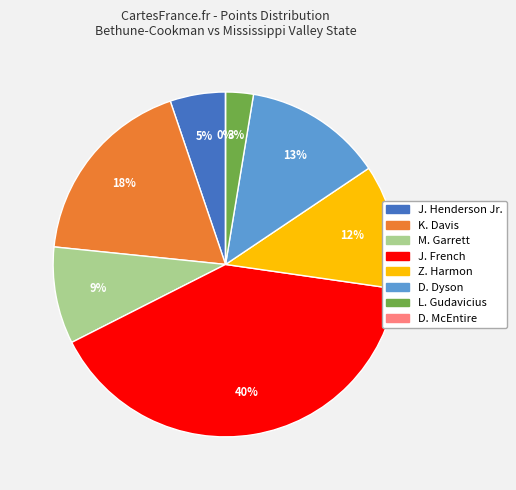

To the nearest percent, what percentage of the pie is Z. Harmon?

12%